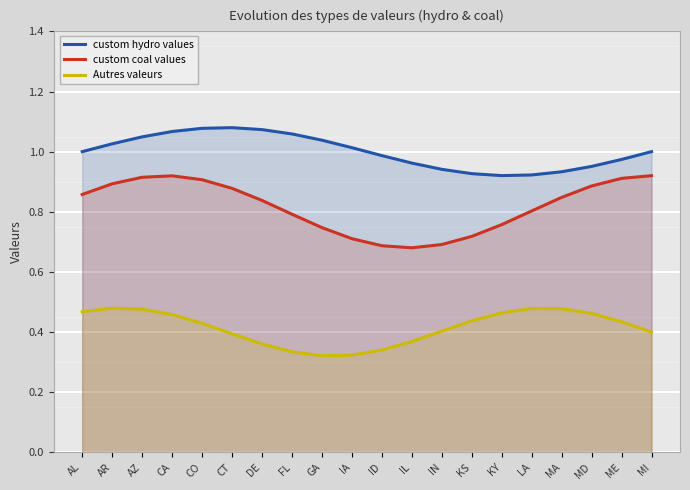

Is it true that Autres valeurs equals 0.6 at IN?

False